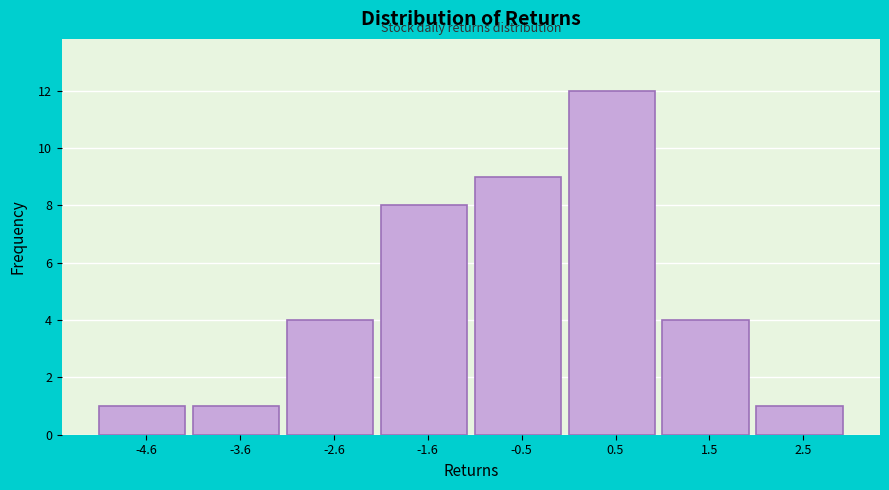

Reading right to left, transcribe all the data shown in this chart.

2.5=1	1.5=4	0.5=12	-0.5=9	-1.6=8	-2.6=4	-3.6=1	-4.6=1